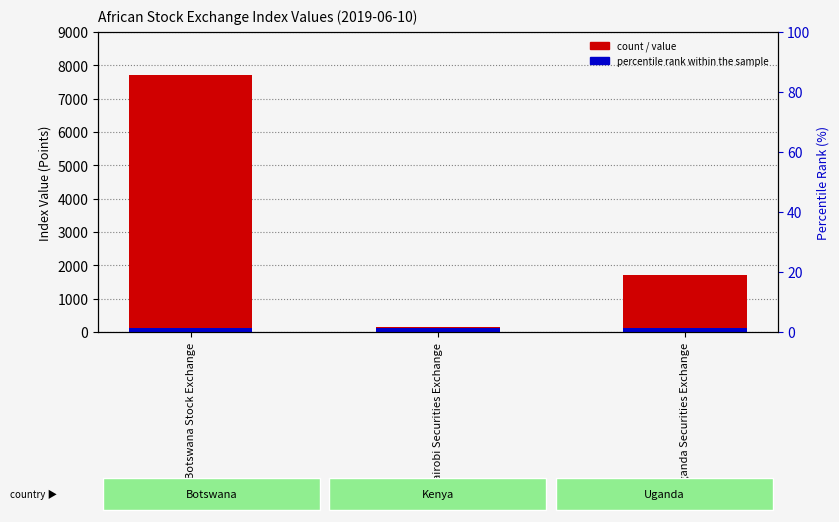

What is the approximate value at Botswana Stock Exchange?

7720.6